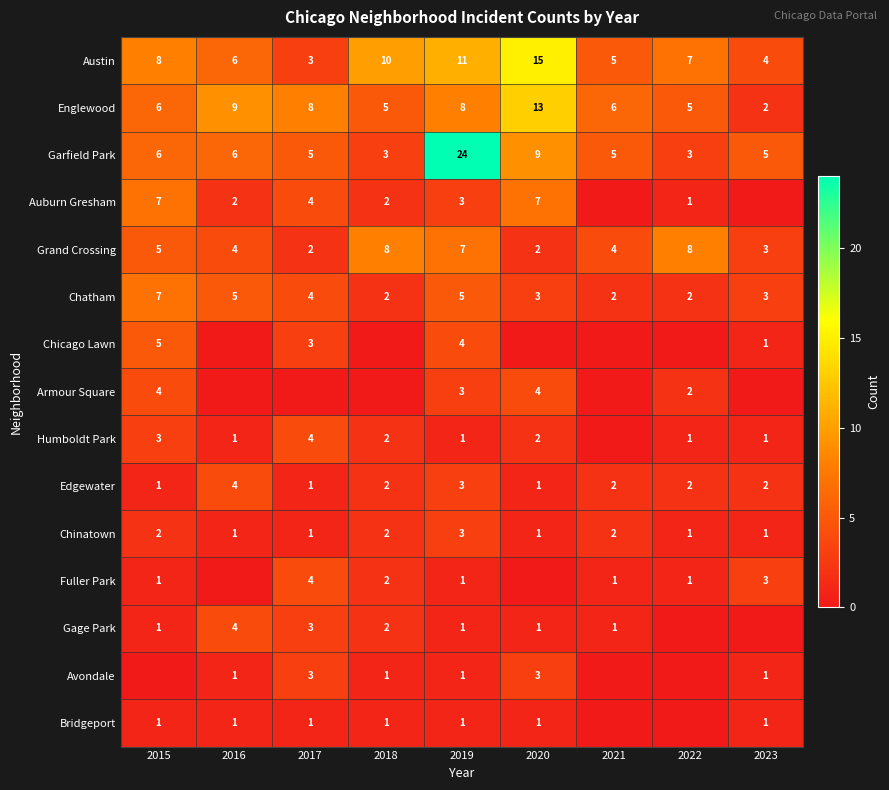

What is the average value of the Grand Crossing series?

5